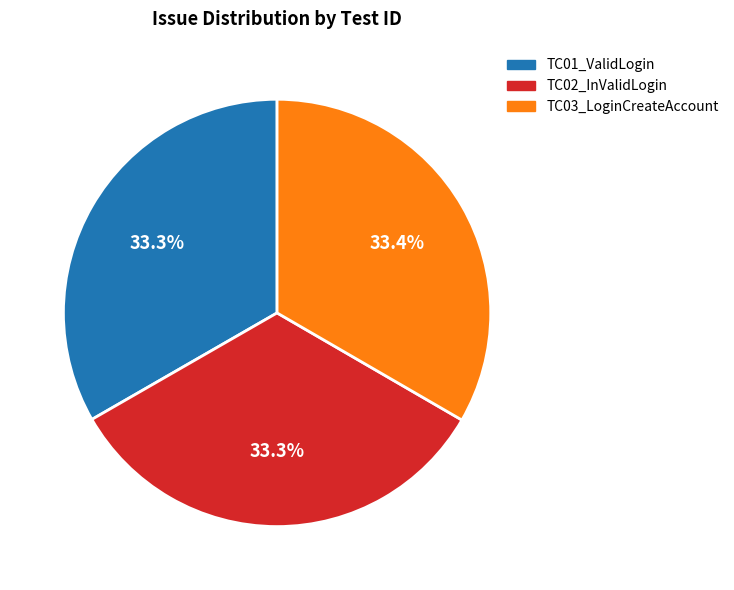

Is it true that TC02_InValidLogin is 42% of the pie?

False